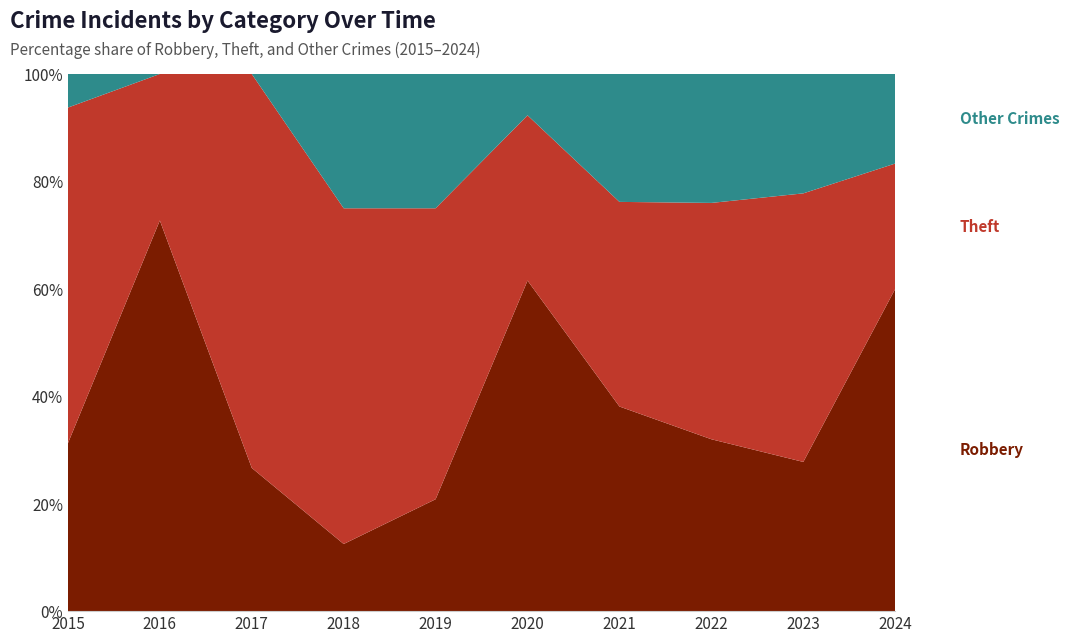

What is the total value across all series at 2020?

100.0